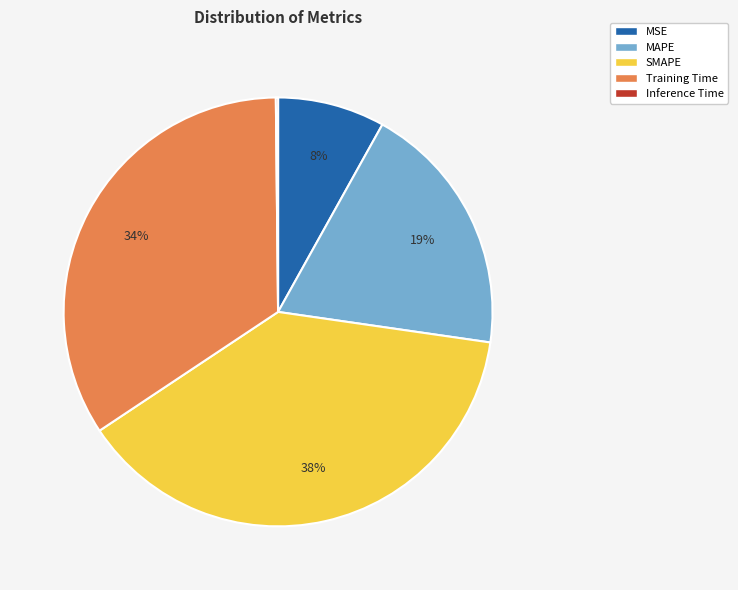

Which slice is the largest?

SMAPE